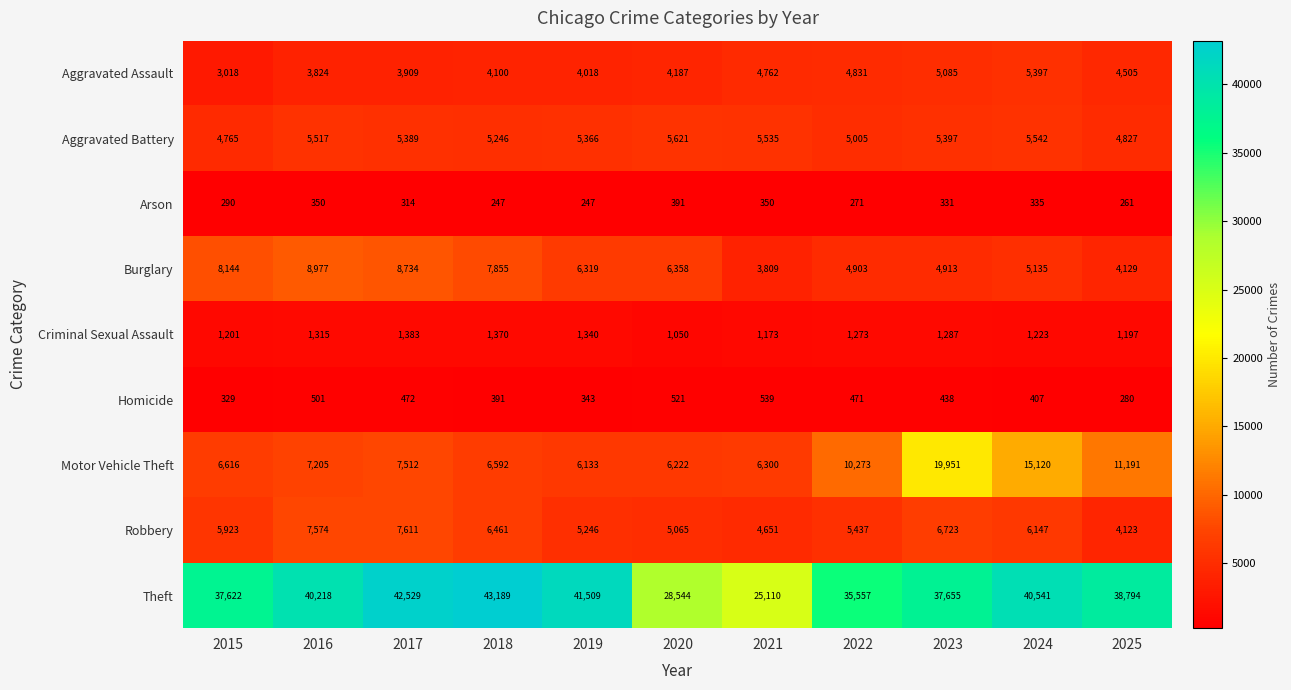

Which series has the widest spread of values?

Theft